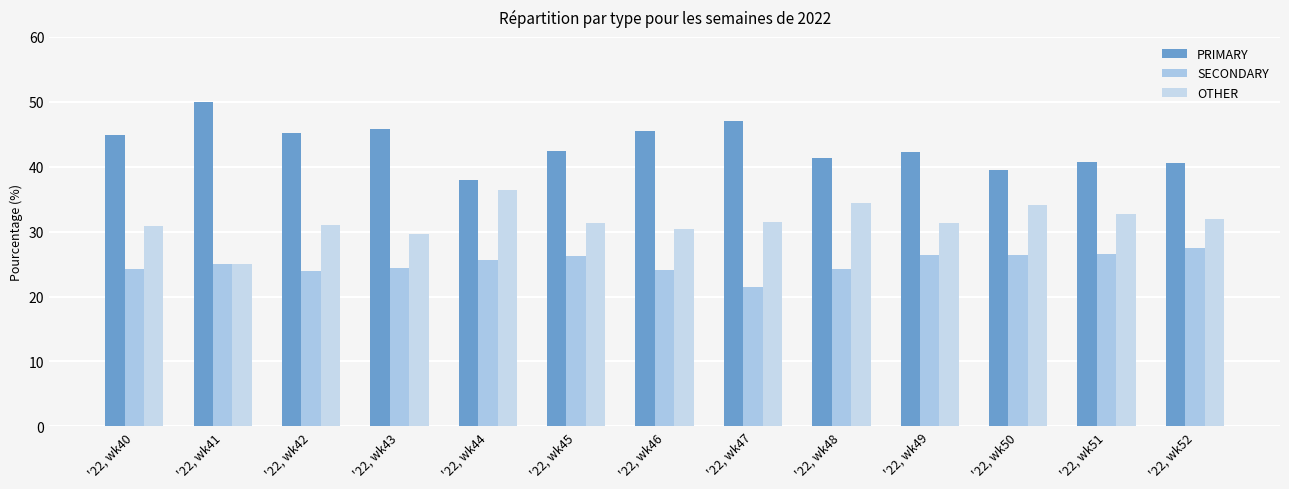

What is the sum of all SECONDARY values?

325.9